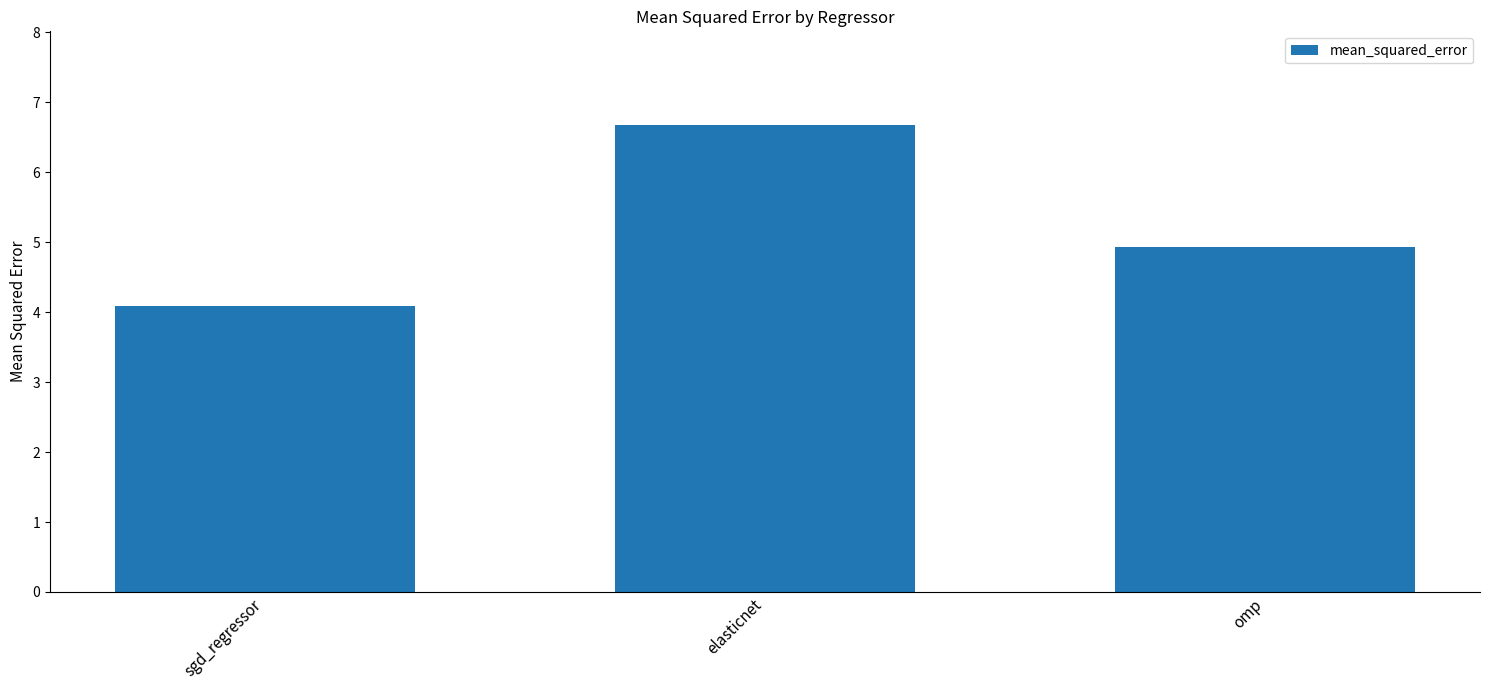

Which has a higher value, omp or elasticnet?

elasticnet